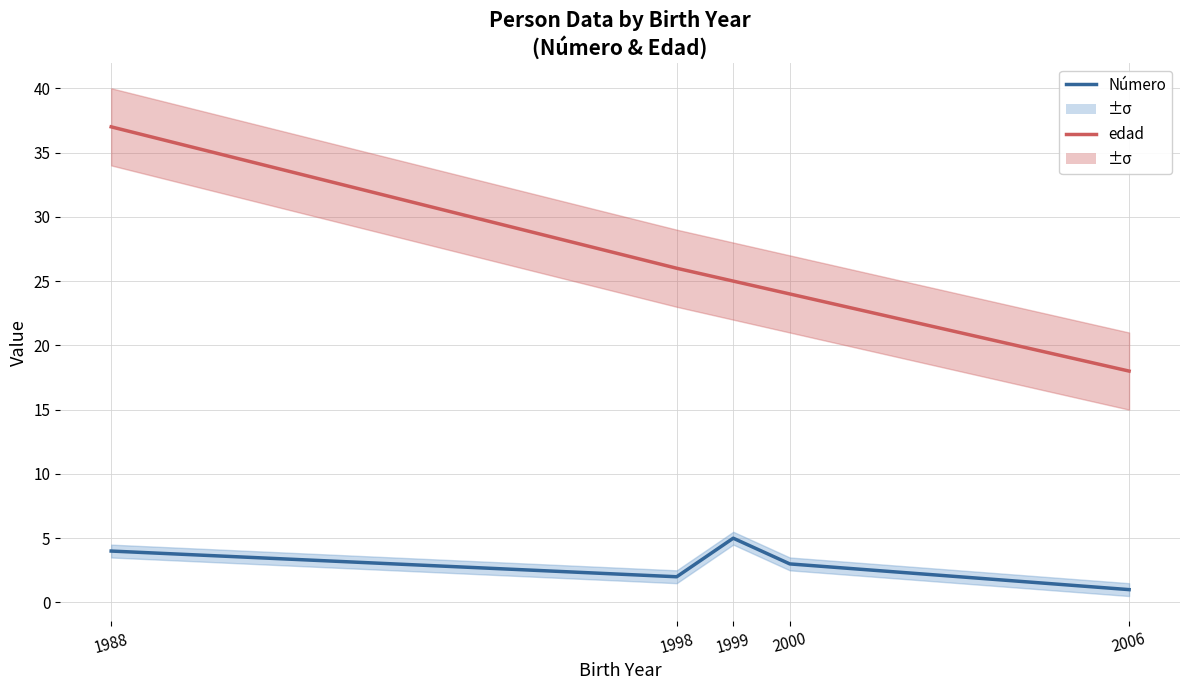

How many interior local peaks does the Número series have?

1